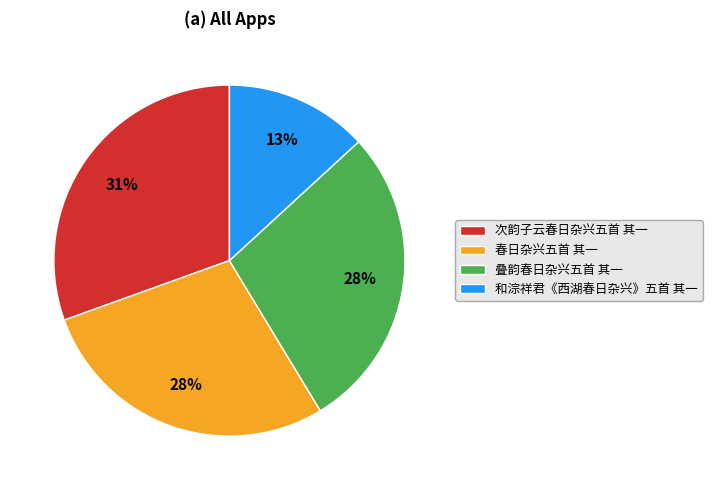

Does any single category account for the majority?

No